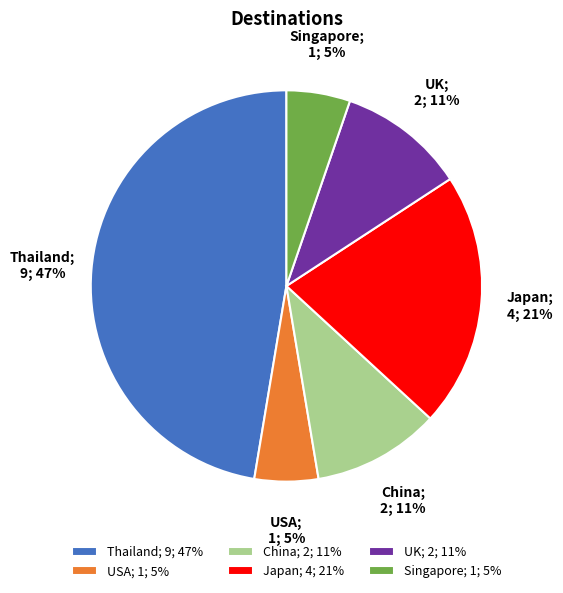

Does any single category account for the majority?

No